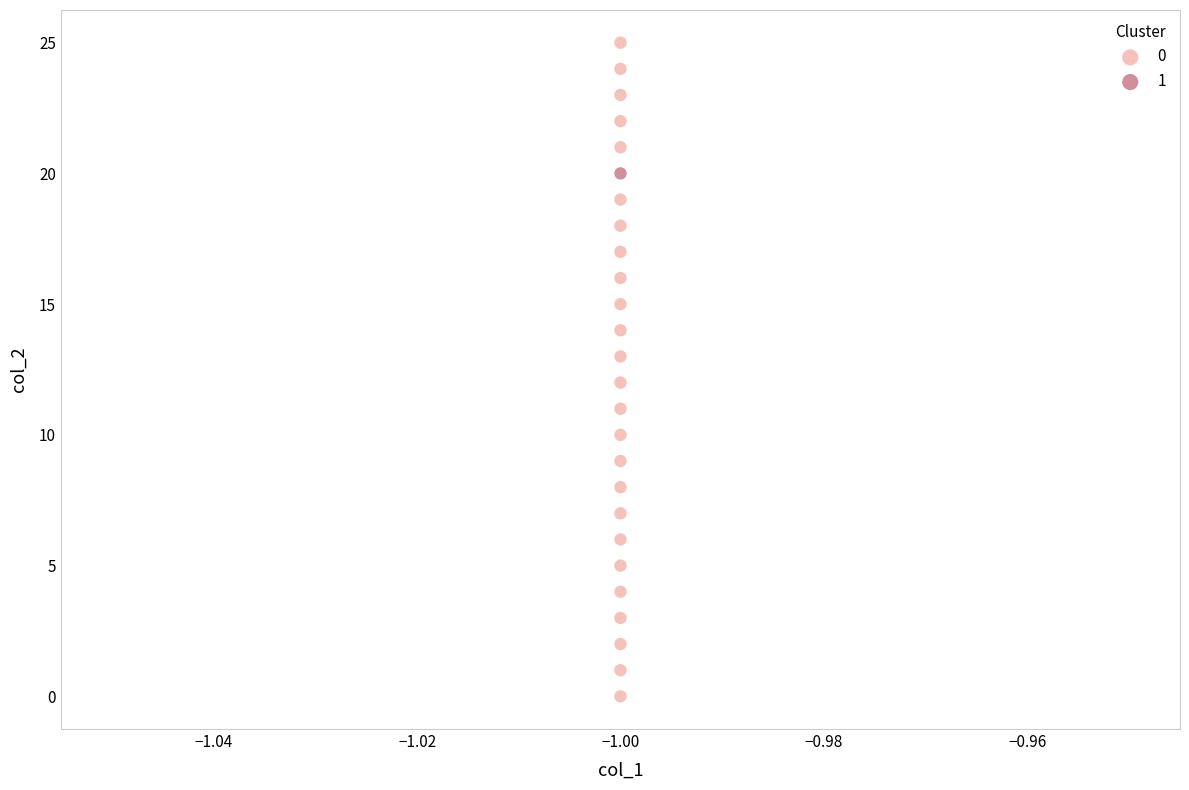

What are all the series names shown in the legend?

0, 1